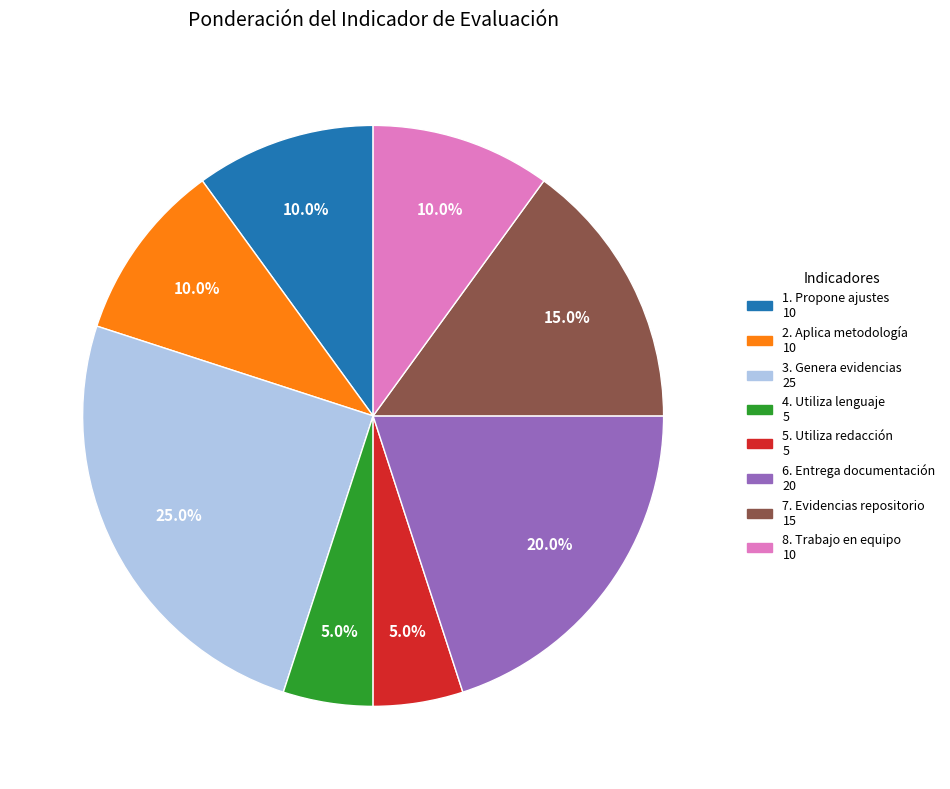

What percentage is the 3. Genera evidencias slice, to the nearest percent?

25%